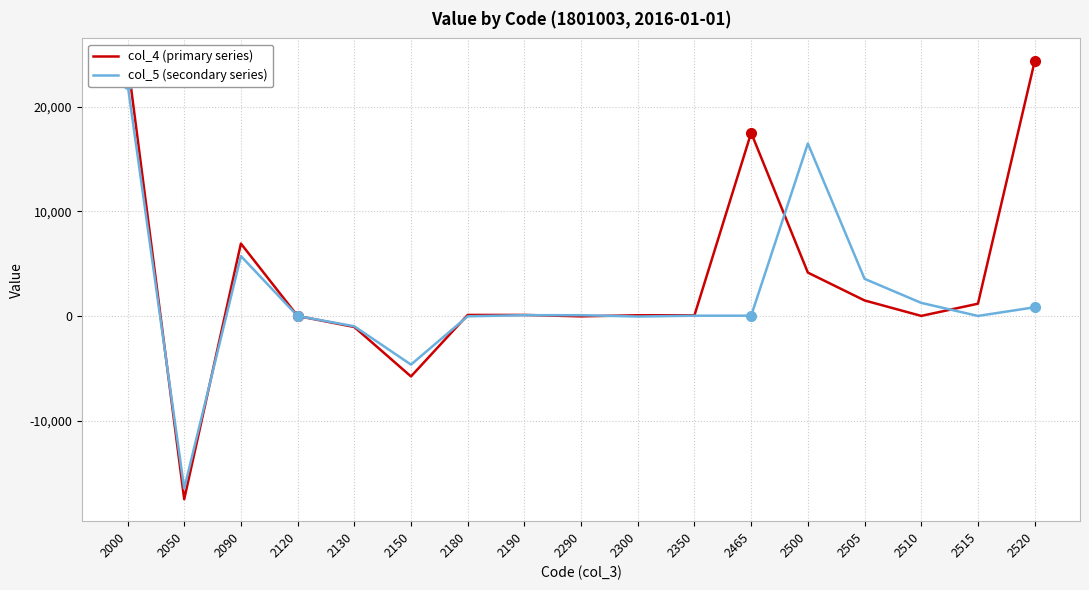

Read the col_5 (secondary series) value at 2300, to the nearest 10.

-50